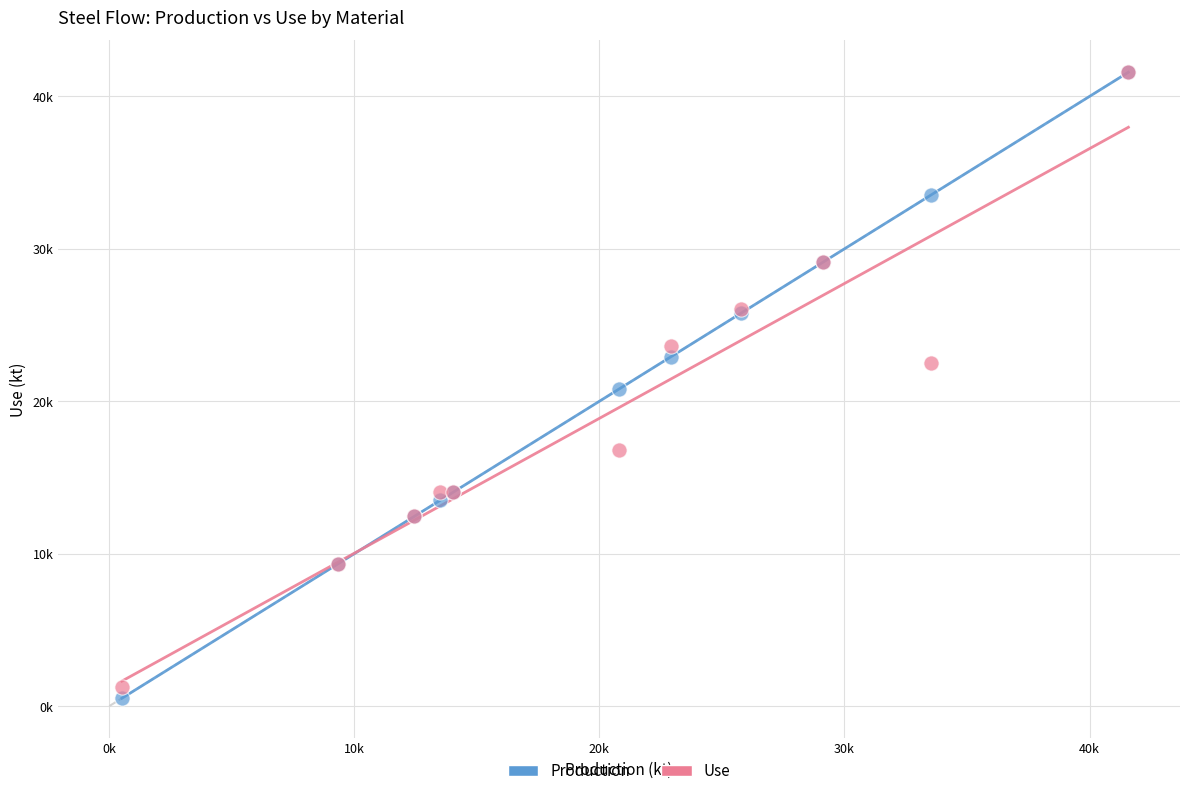

What are all the series names shown in the legend?

Production, Use